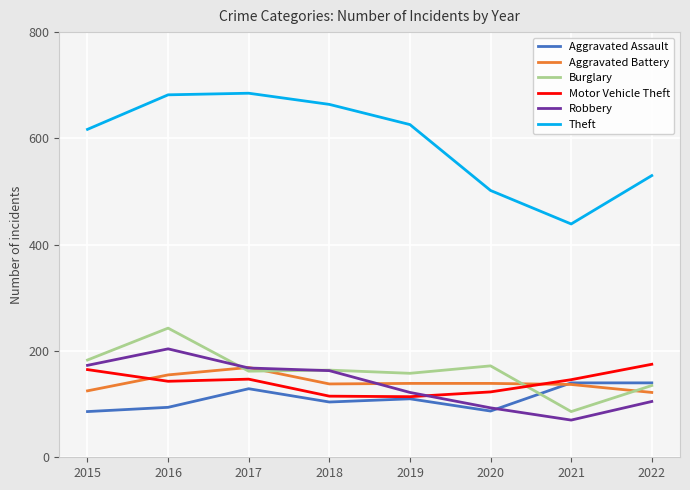

What are all the series names shown in the legend?

Aggravated Assault, Aggravated Battery, Burglary, Motor Vehicle Theft, Robbery, Theft